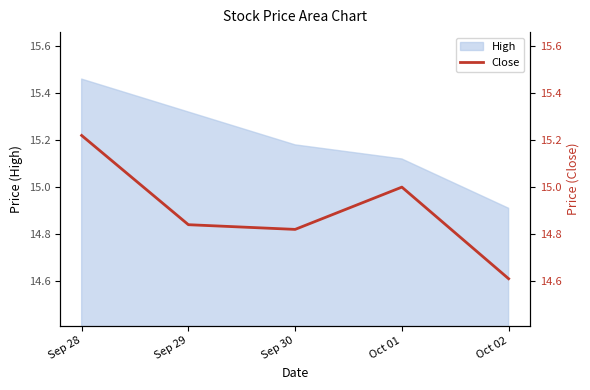

Does the chart have visible grid lines?

No